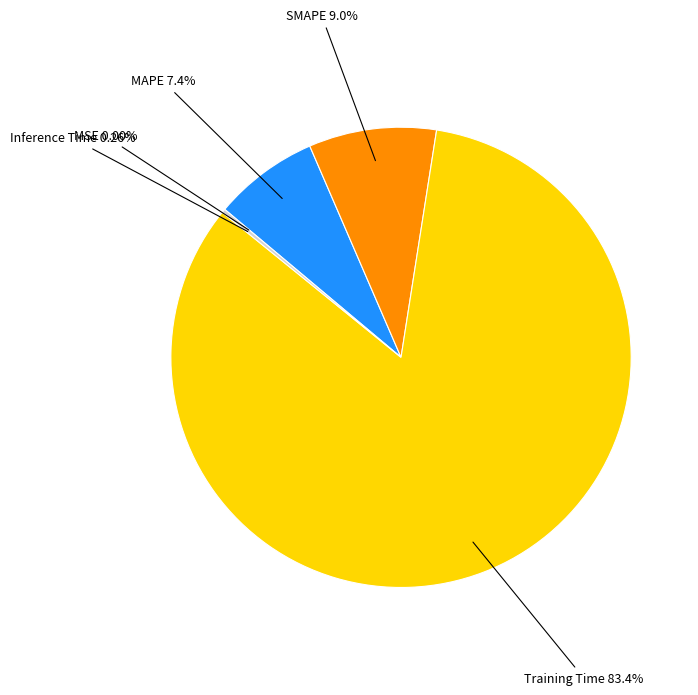

Is it true that MAPE is 7% of the pie?

True